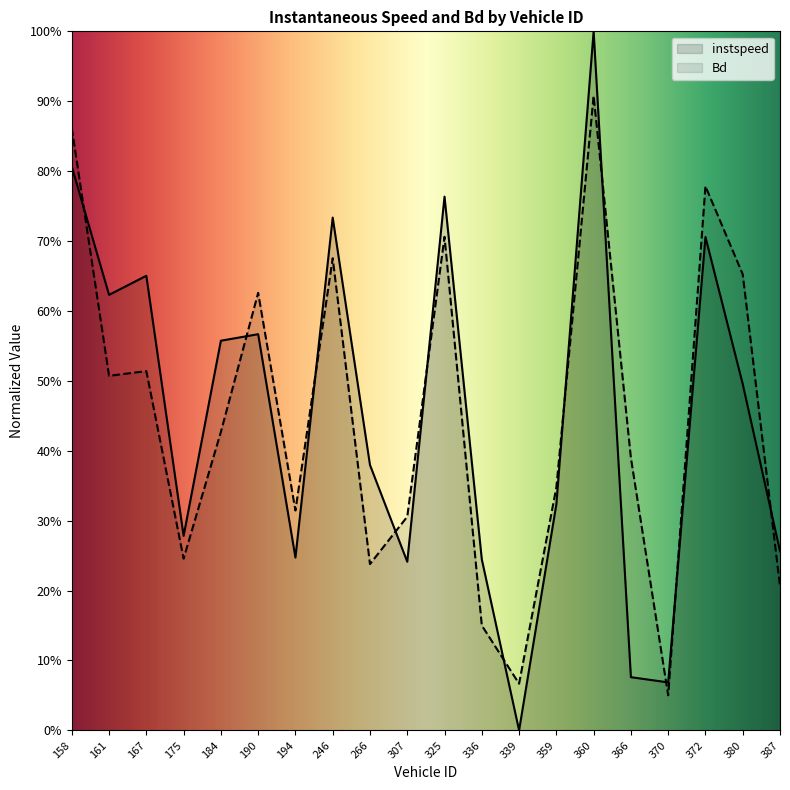

At which category does instspeed reach its first local peak?

167.0